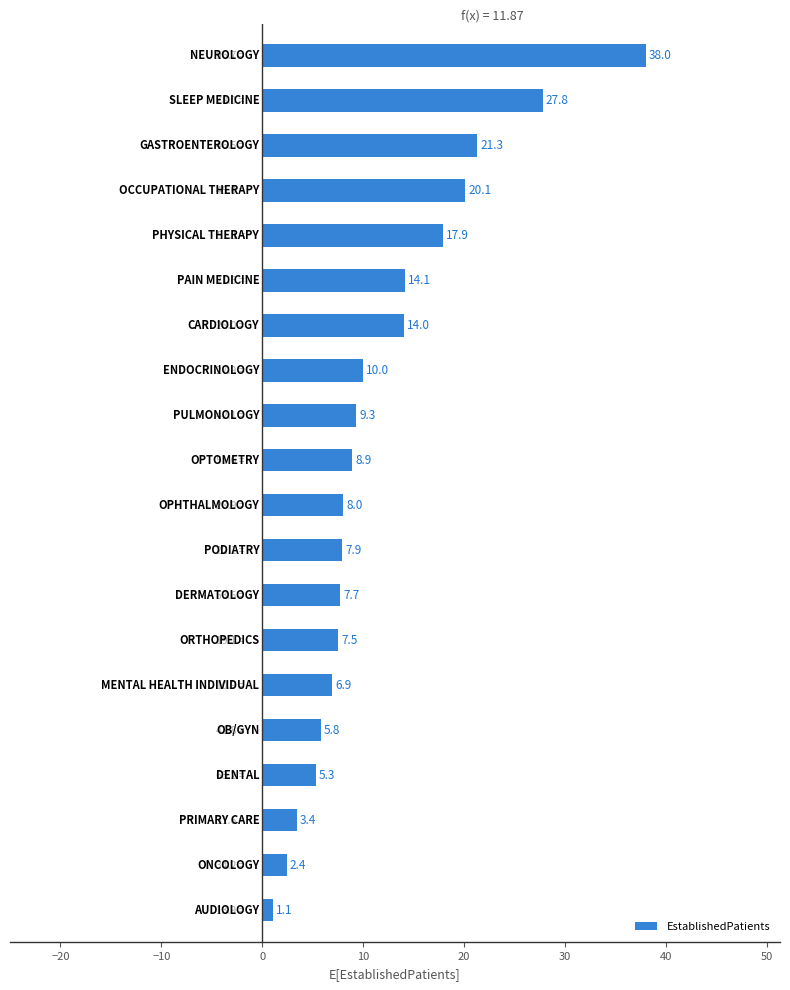

What is the greatest value displayed?

38.0